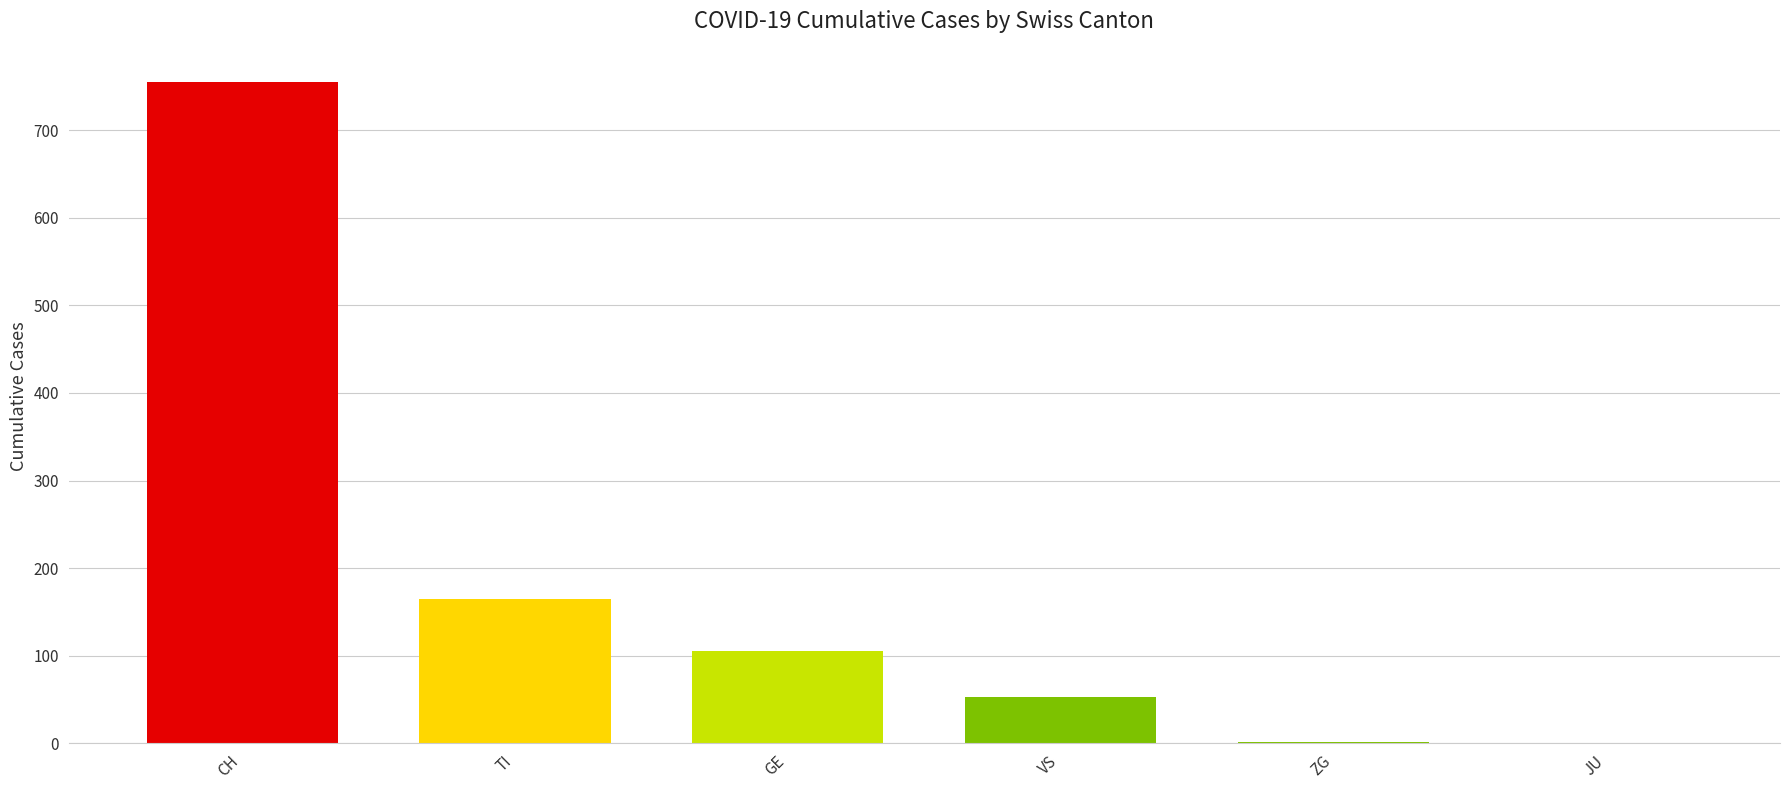

What is the change in value from TI to JU?

-165